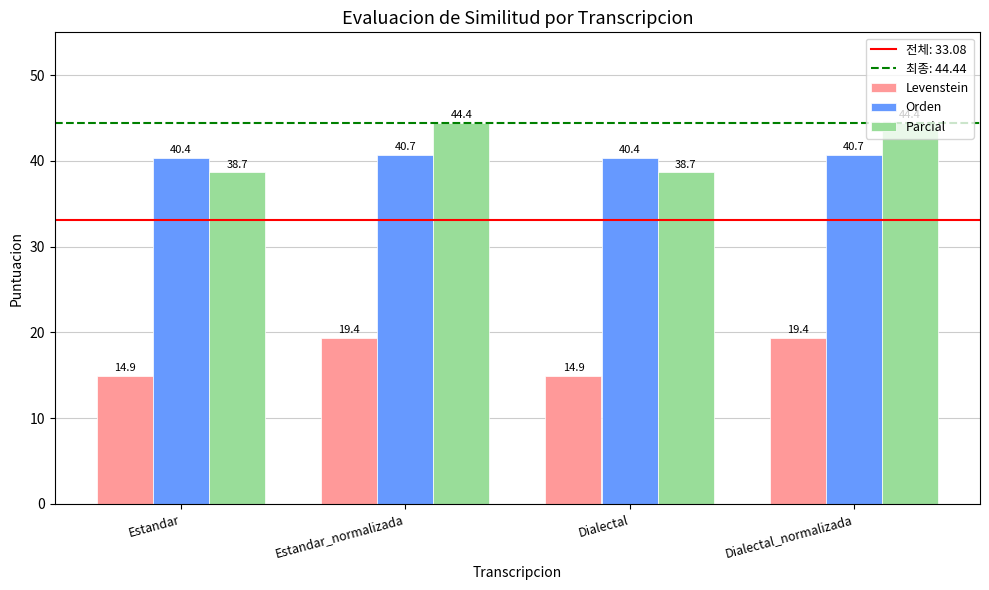

Reading right to left, transcribe all the data shown in this chart.

Levenstein: 19.4	14.9	19.4	14.9
Orden: 40.7	40.4	40.7	40.4
Parcial: 44.4	38.7	44.4	38.7